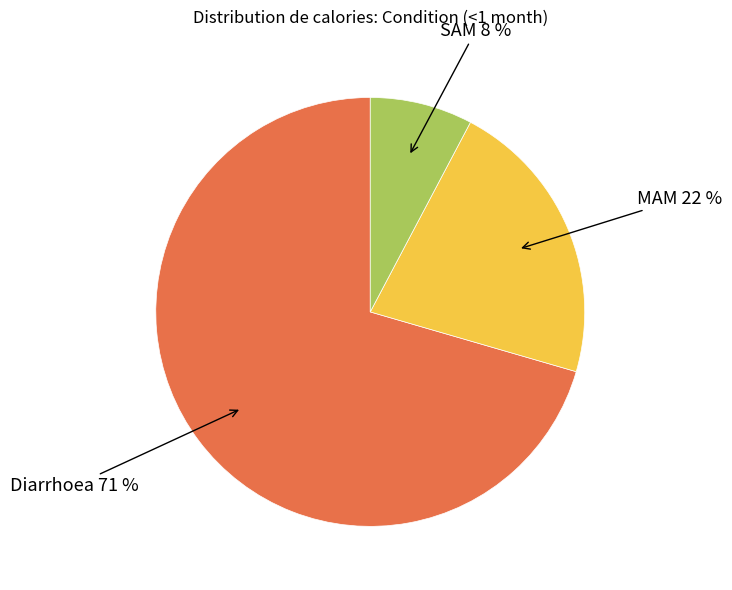

To the nearest percent, what is the average slice percentage?

33%